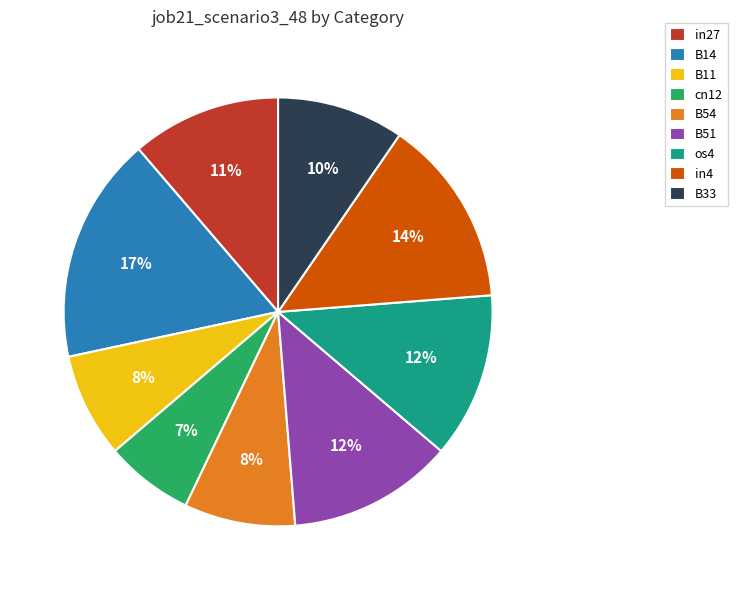

Is the sum of B14 and B54 greater than half?

No